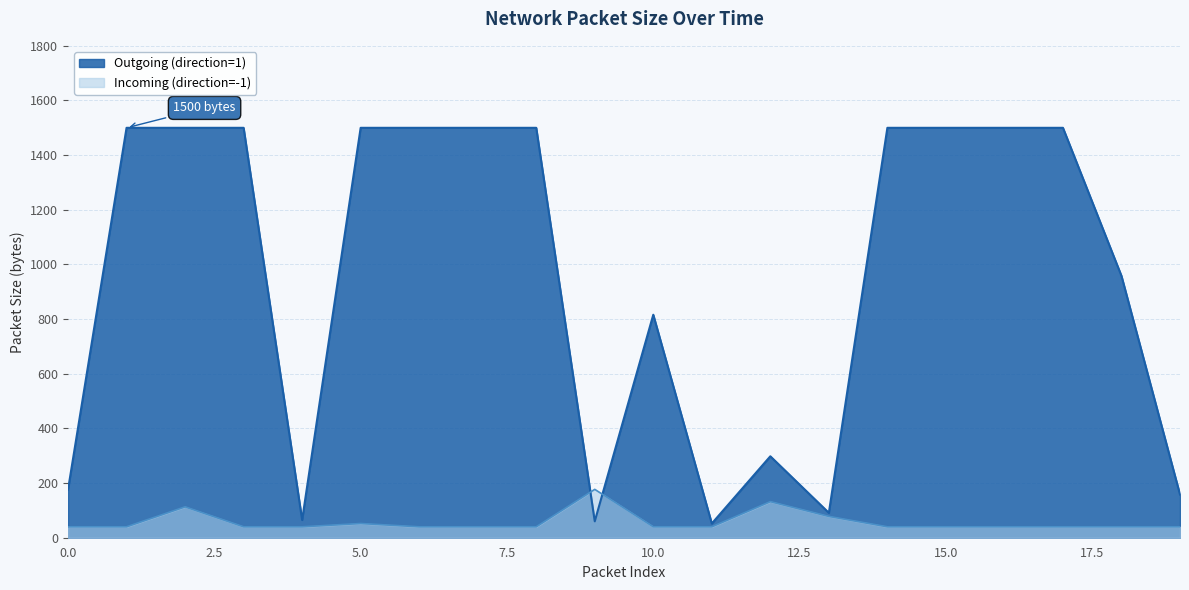

Which series has the largest total across all categories?

Outgoing (direction=1)